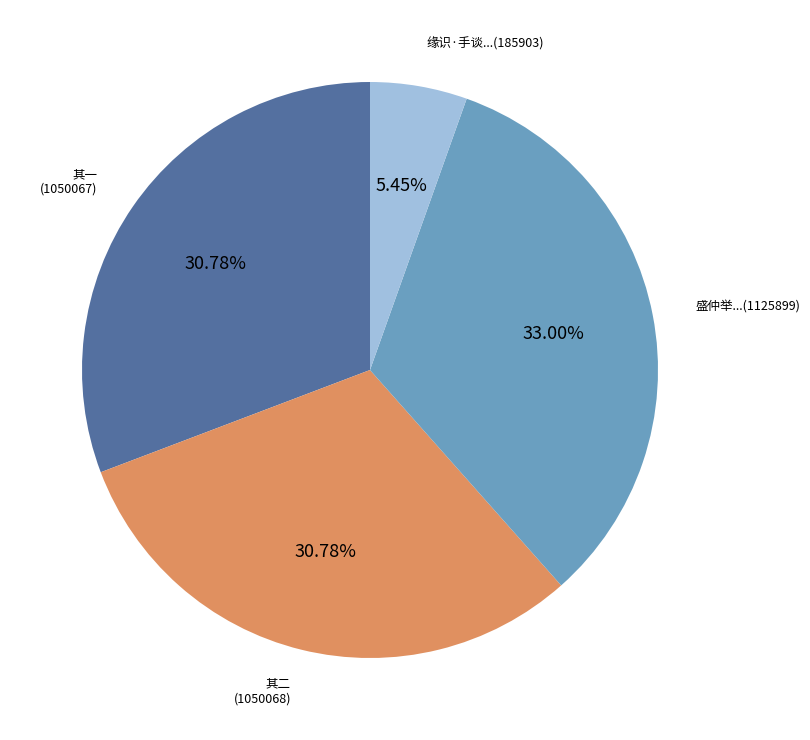

Is there any slice that represents more than half of the pie?

No